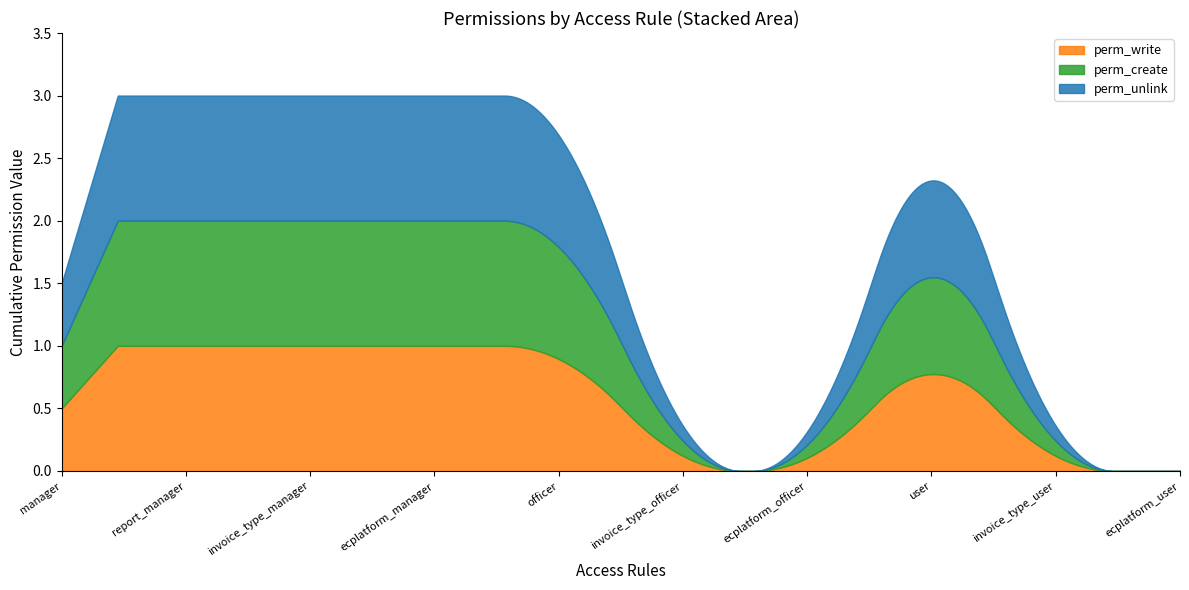

How many perm_write values are between 0 and 1?

10